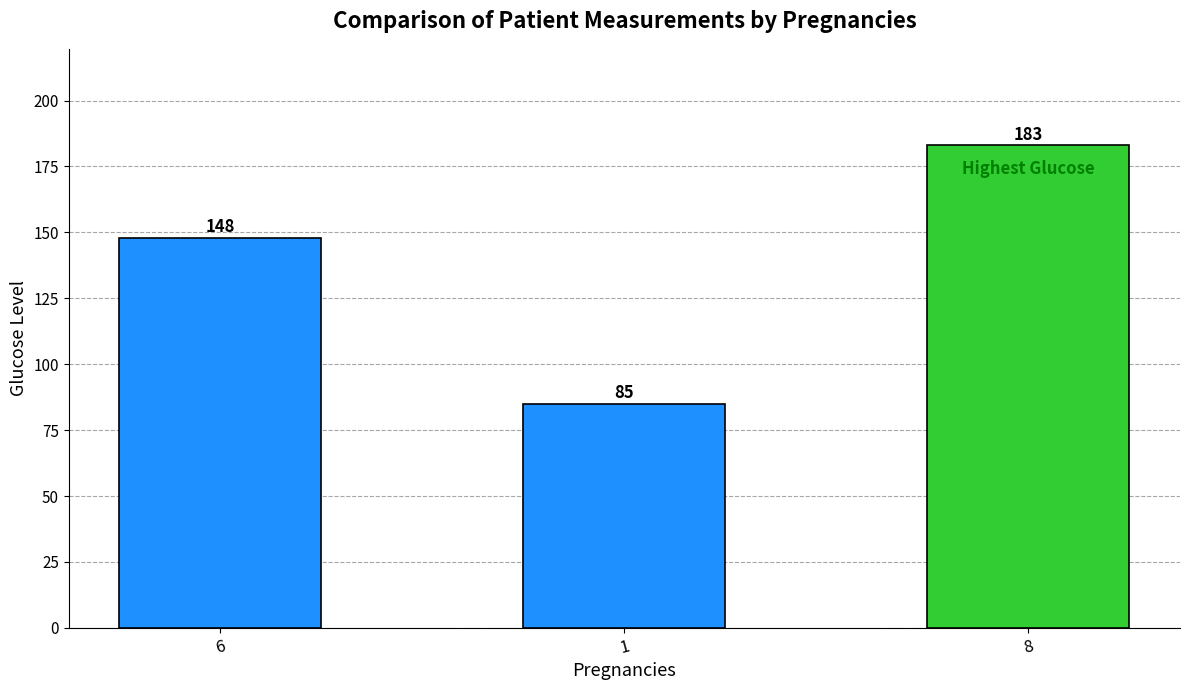

What is the value of the 3rd bar from the left?

183